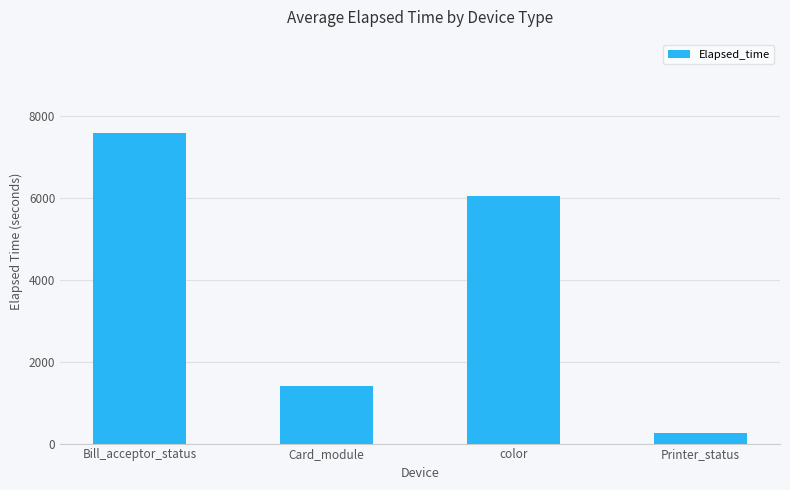

True or false: the data shows 12585.0 at Bill_acceptor_status.

False